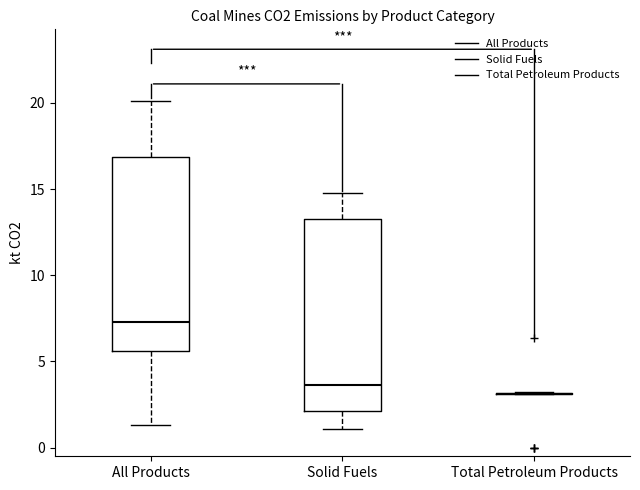

Reading left to right, transcribe this box plot: for each box, give where its median line is, the range the box spans, and where its two whiskers end, as read against the y-axis. The values are not printed on the chart, so give them approximately, as read against the axis.

All Products: median 7.5, box 5.5 to 17.0, whiskers 1.5 to 20.0
Solid Fuels: median 3.5, box 2.0 to 13.5, whiskers 1.0 to 15.0
Total Petroleum Products: box collapsed to a line at 3.0, whiskers 3.0 to 3.0